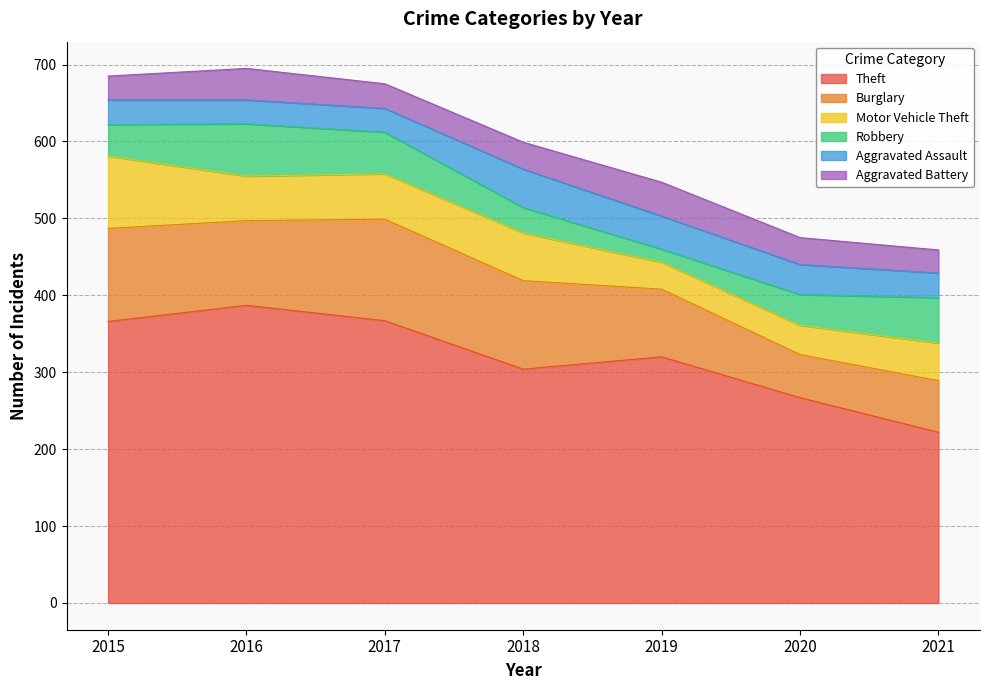

Reading left to right, extract all data points from this chart.

Theft: 366	387	367	304	320	267	222
Burglary: 121	110	132	115	88	56	67
Motor Vehicle Theft: 94	58	59	62	35	38	49
Robbery: 41	68	54	33	17	40	59
Aggravated Assault: 32	31	31	50	43	39	32
Aggravated Battery: 31	41	32	35	44	35	30